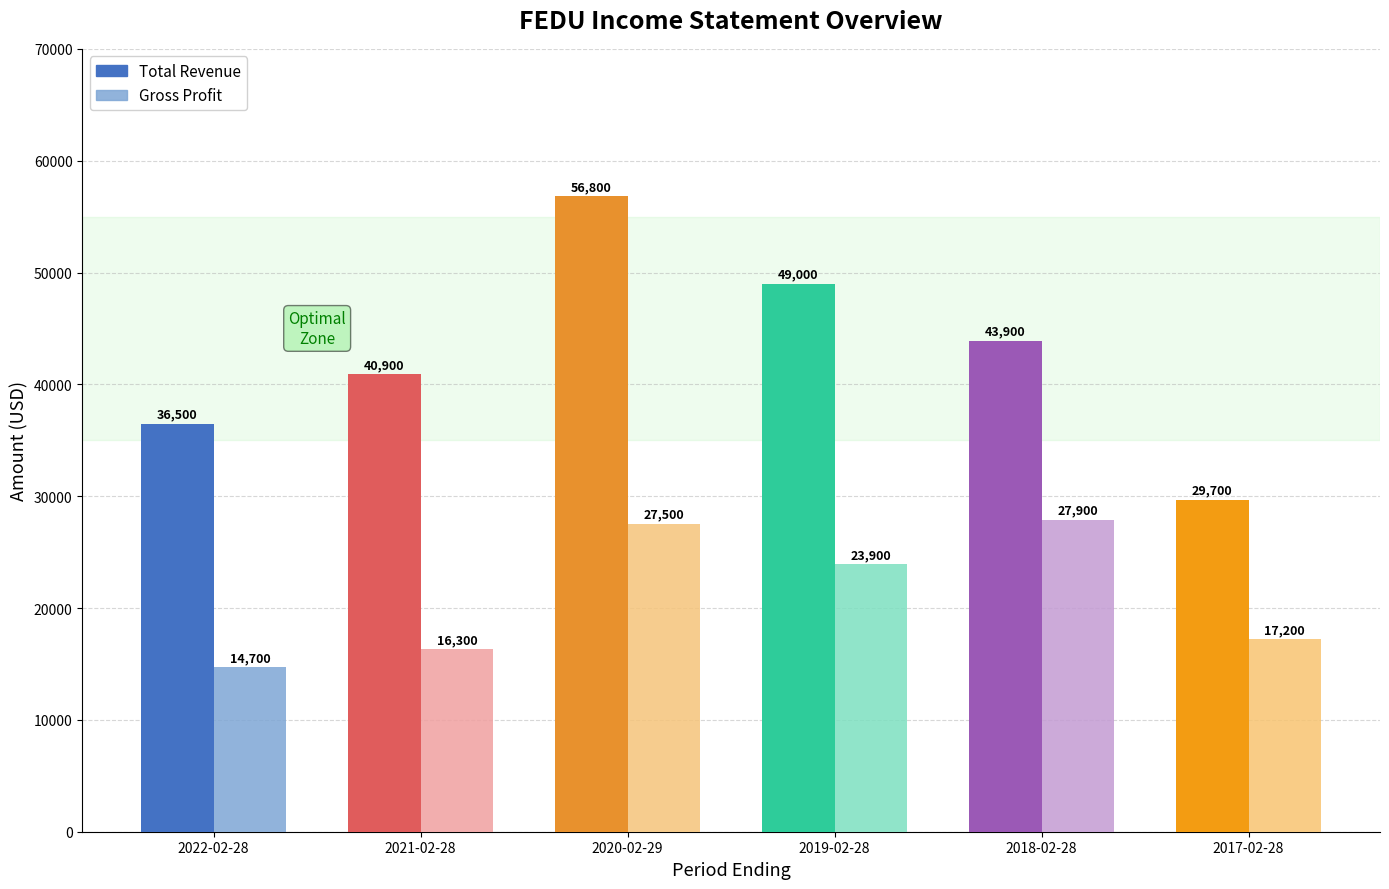

Which series has the largest range (max minus min)?

Total Revenue